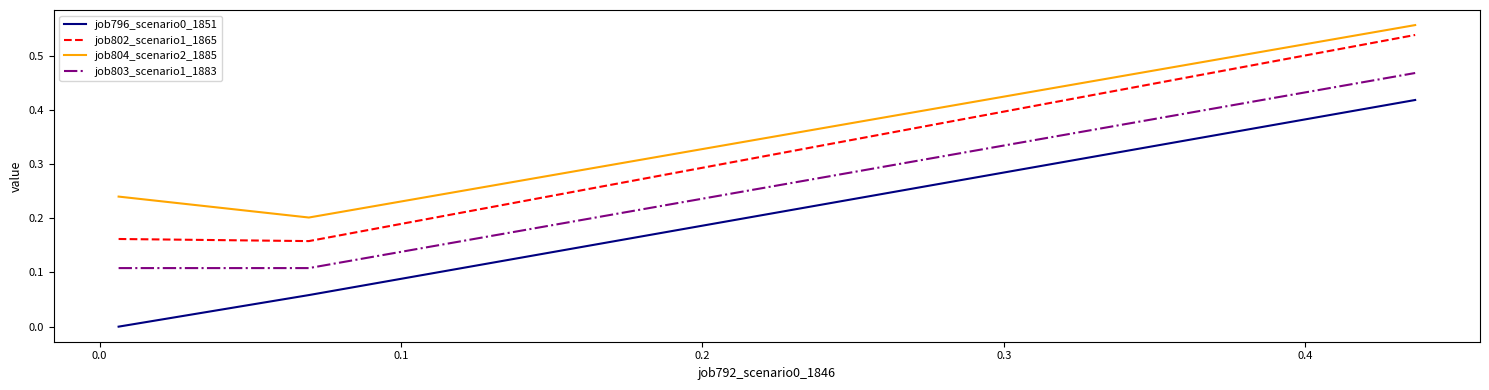

Rank the series by their average value, from lowest to highest.

job796_scenario0_1851, job803_scenario1_1883, job802_scenario1_1865, job804_scenario2_1885